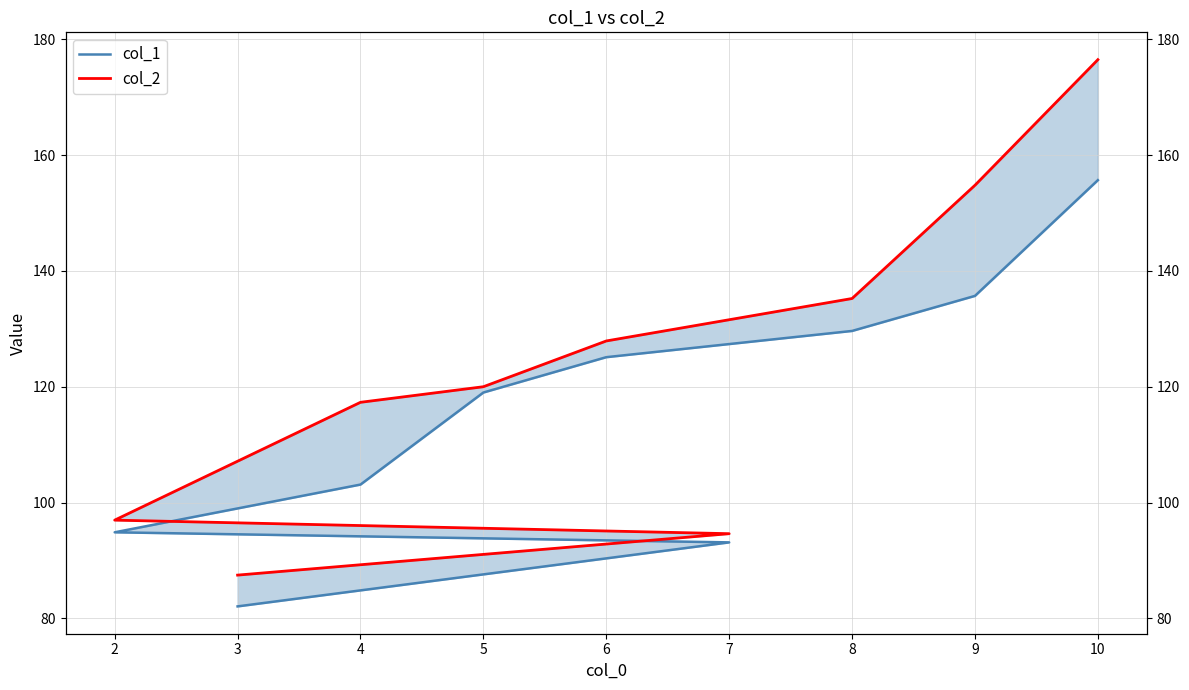

Reading left to right, list all the values displayed in this chart.

col_1: 82.1	93.1	94.9	103.1	119.0	125.1	129.6	135.7	155.7
col_2: 87.5	94.6	97.0	117.3	120.0	127.9	135.2	154.8	176.5